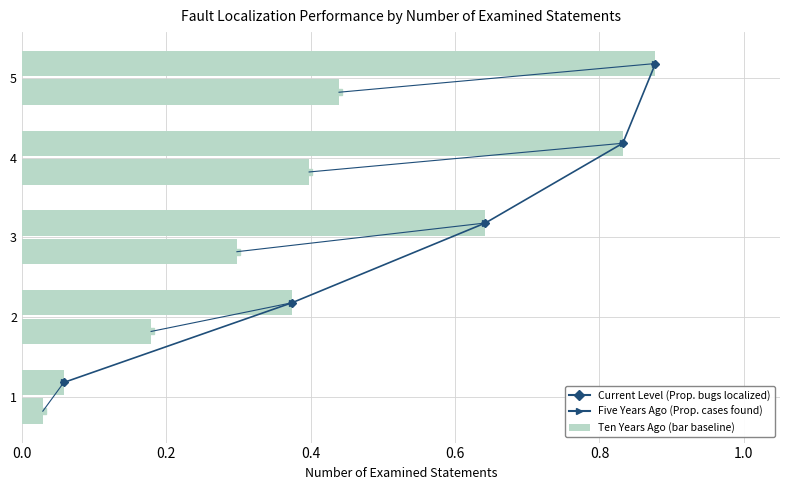

The value of Ten Years Ago at 0.0 is -0.3. True or false?

False